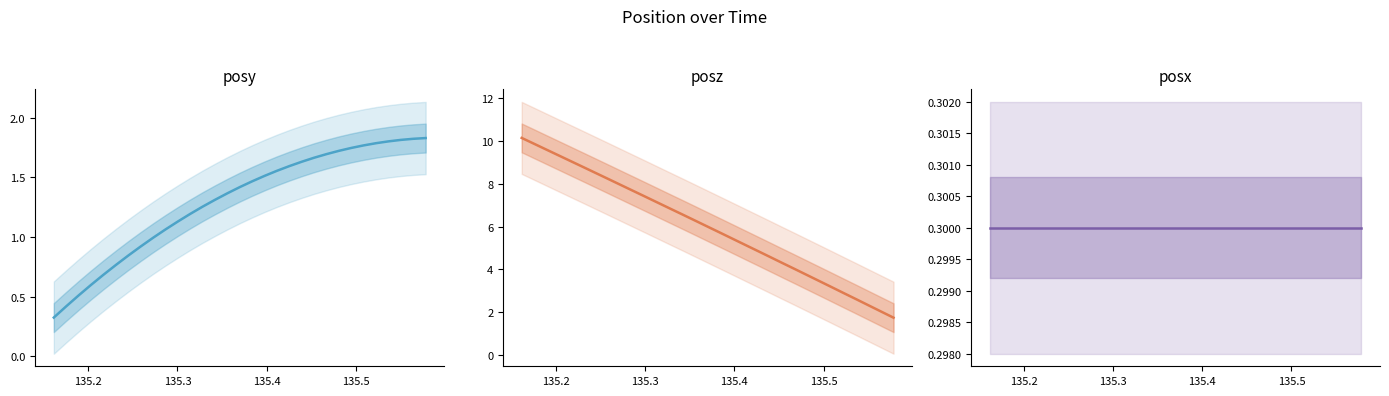

True or false: posx and posy intersect in this chart.

False